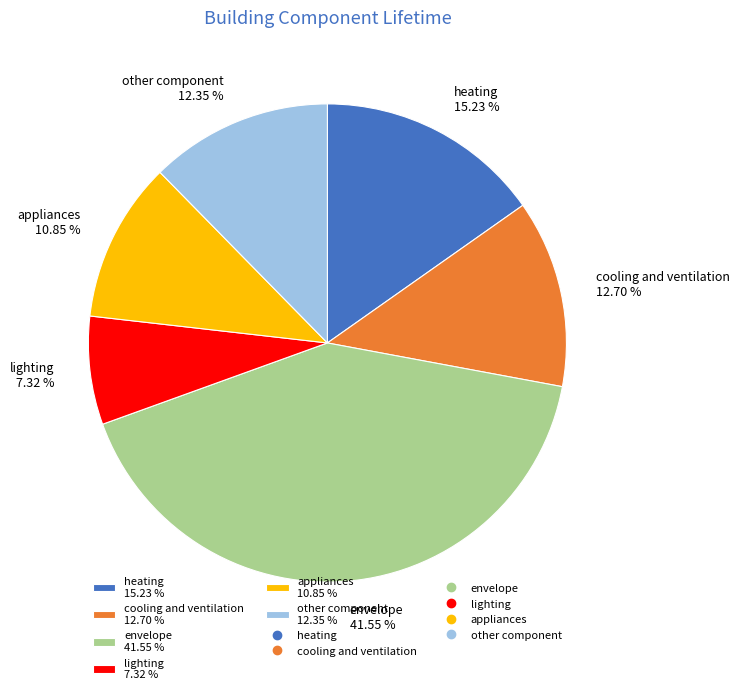

What percentage do appliances and other component together represent?

23.2%